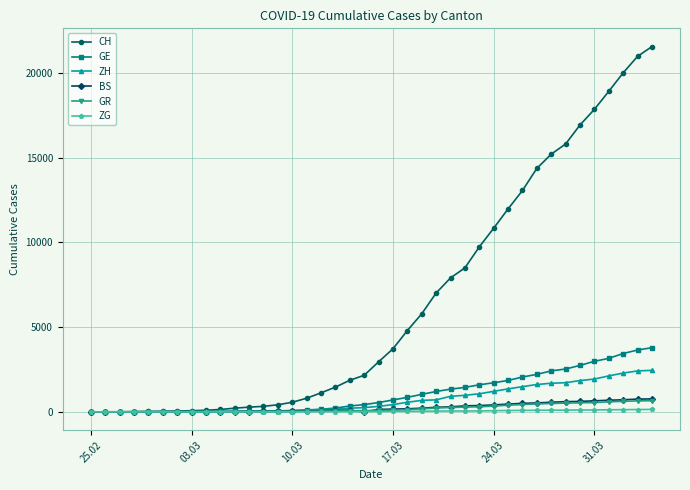

Which series has the largest range (max minus min)?

CH